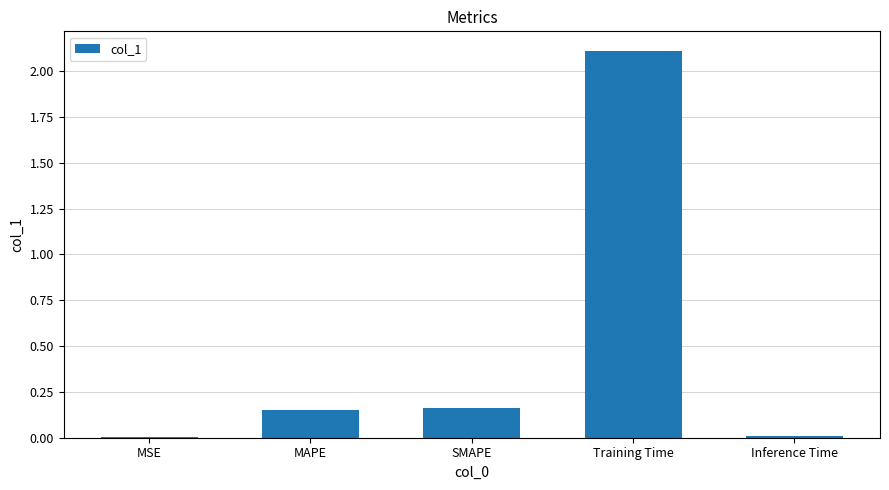

What is the sum of all values?

2.4